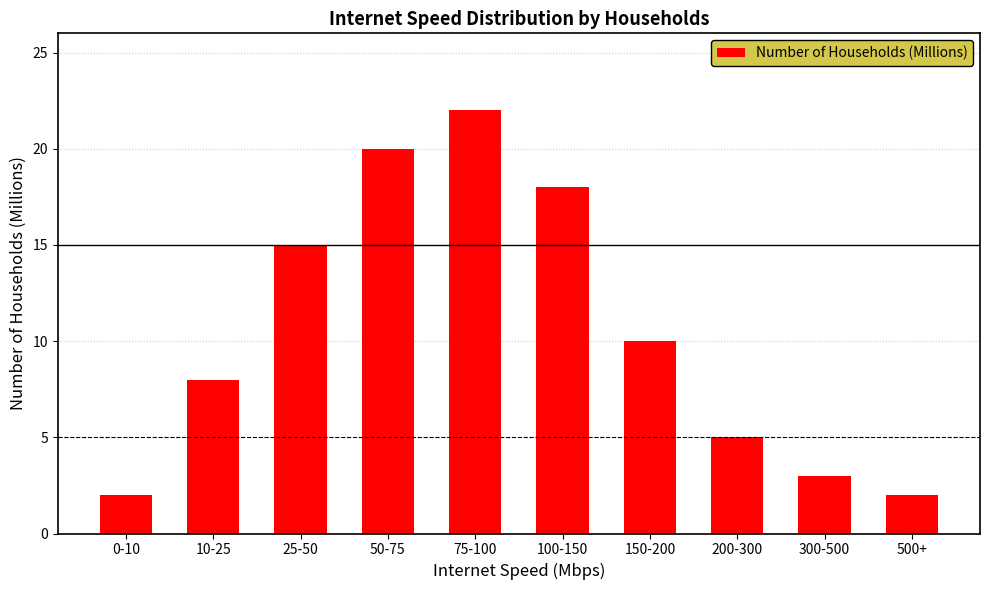

Reading right to left, extract all data points from this chart.

2	3	5	10	18	22	20	15	8	2